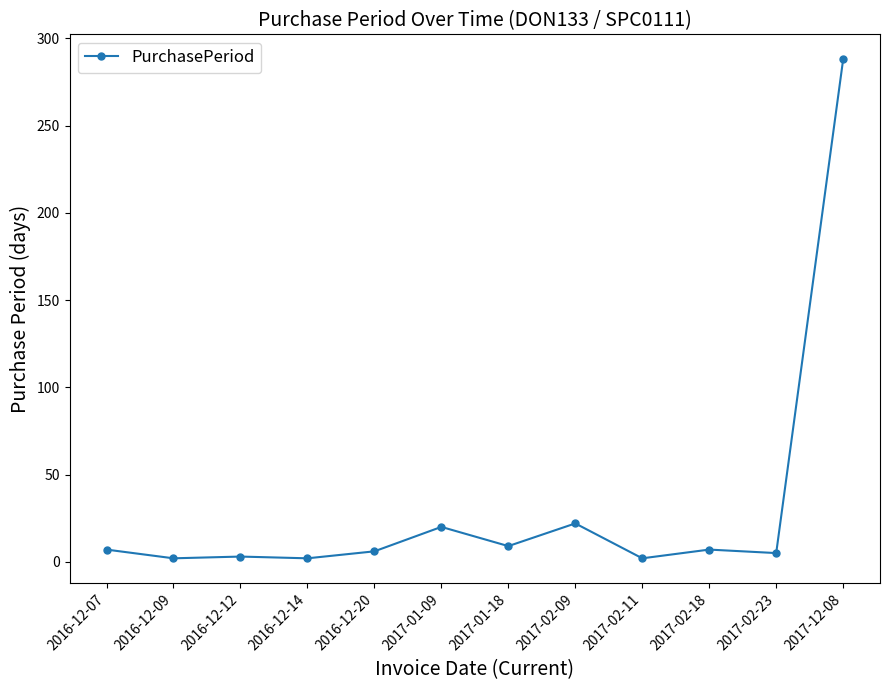

What is the sum of all values?

373